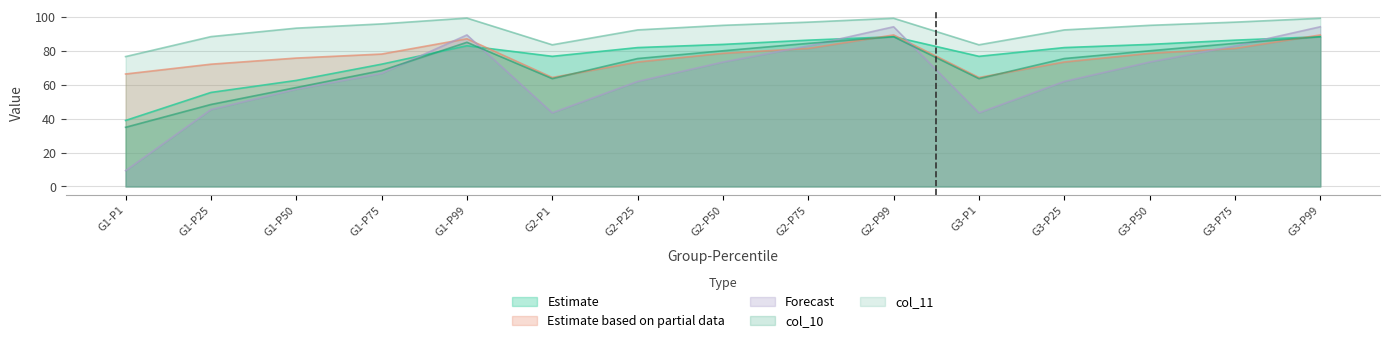

What is the spread (max minus min) of values at G1-P50?

36.0